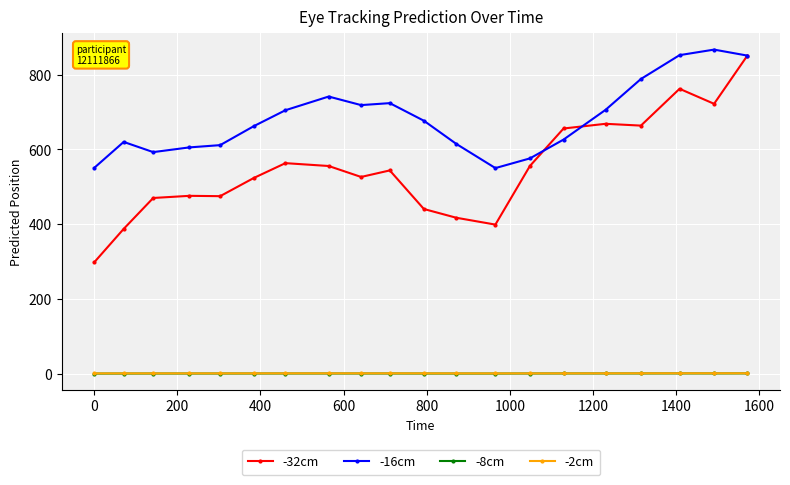

True or false: -8cm and -16cm intersect in this chart.

False